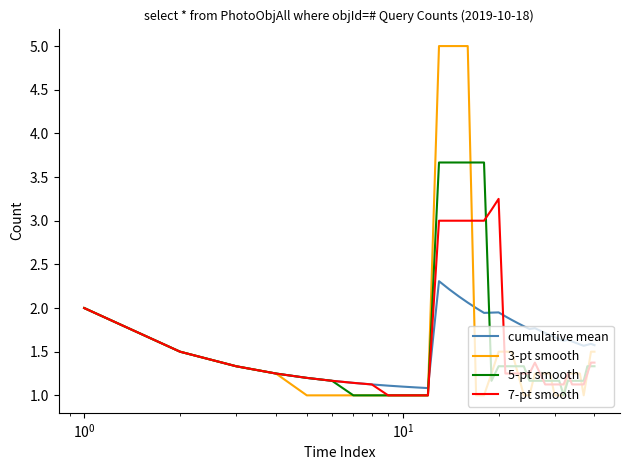

List the series in order of their peak value, highest first.

3-pt smooth, 5-pt smooth, 7-pt smooth, cumulative mean